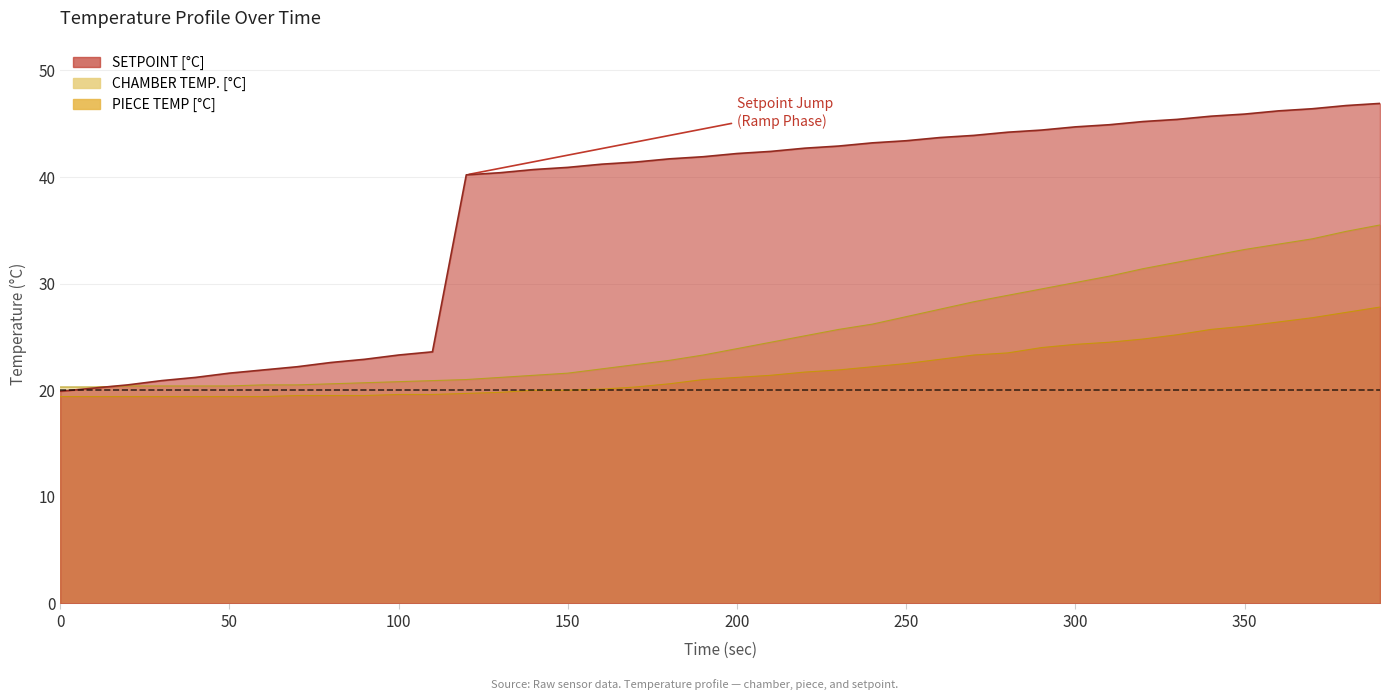

True or false: PIECE TEMP [°C] and SETPOINT [°C] intersect in this chart.

False